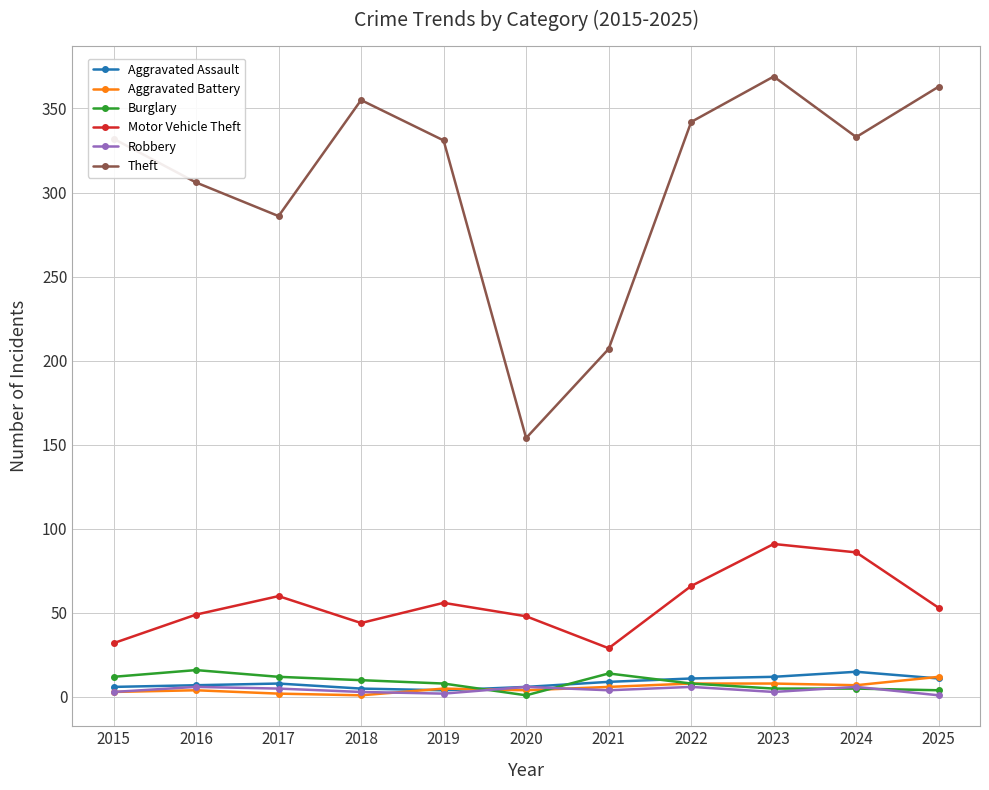

What is the approximate value of Burglary at 2022, to the nearest 5?

10